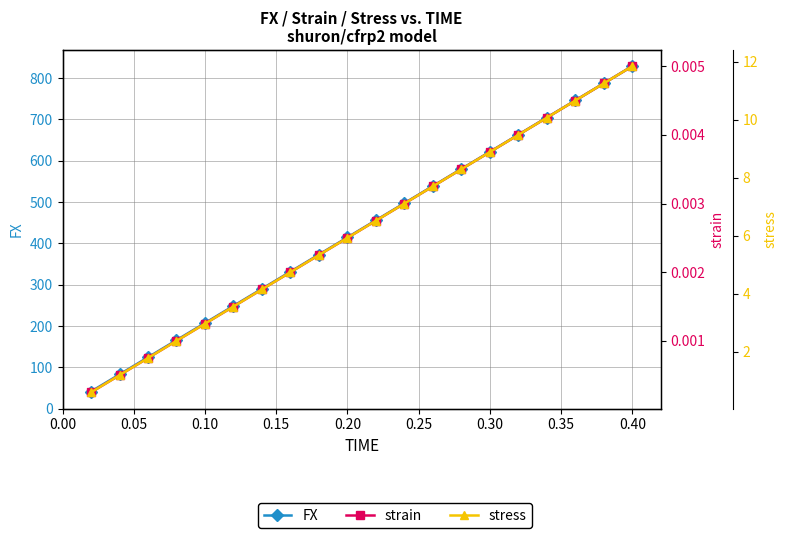

What are all the series names shown in the legend?

FX, strain, stress